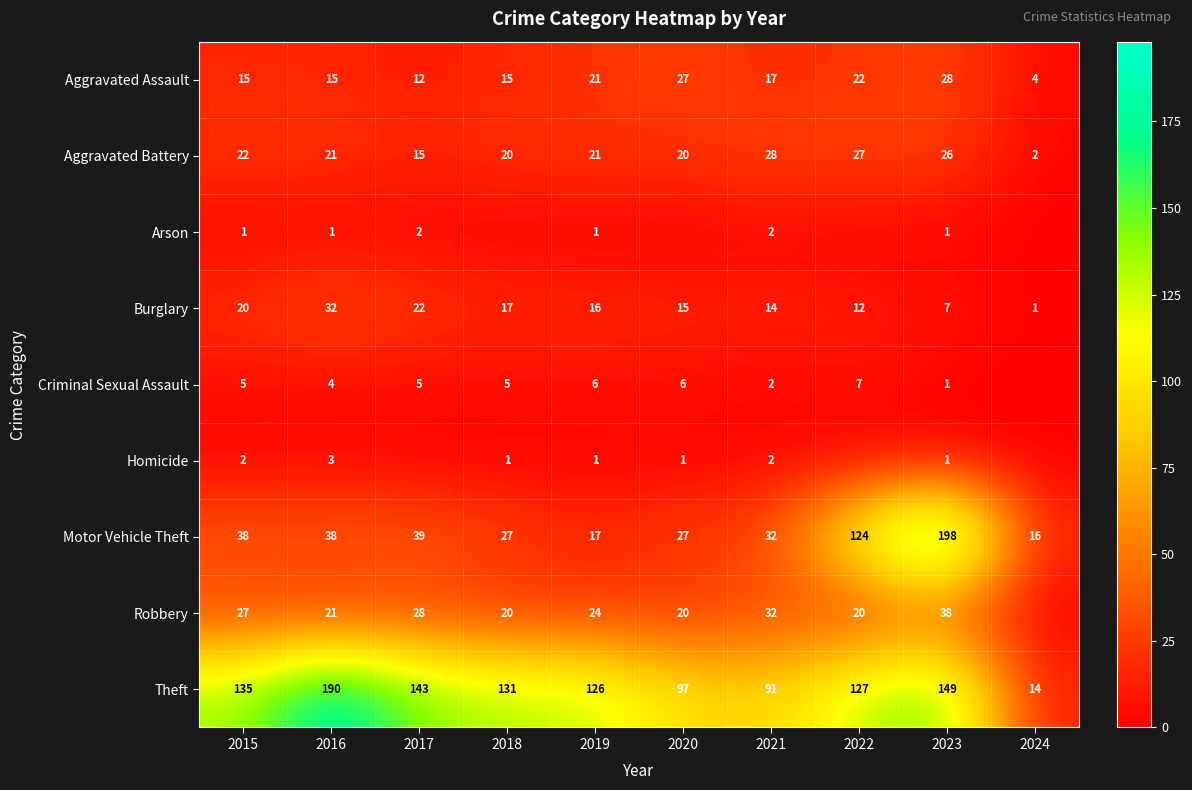

Which label corresponds to the smallest value in the chart?

2018